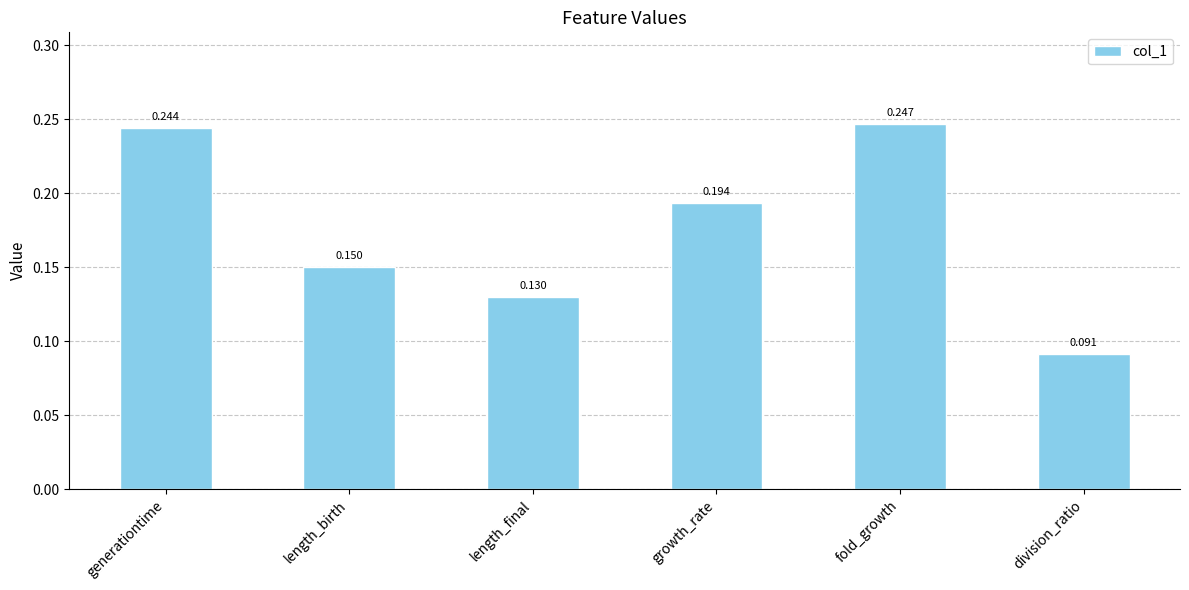

What position from the right is generationtime?

6